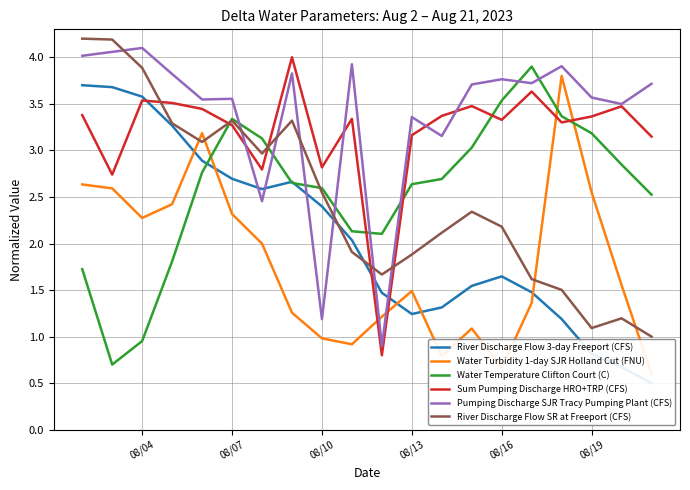

The River Discharge Flow SR at Freeport (CFS) series shows 3.3 at 08/07. True or false?

True